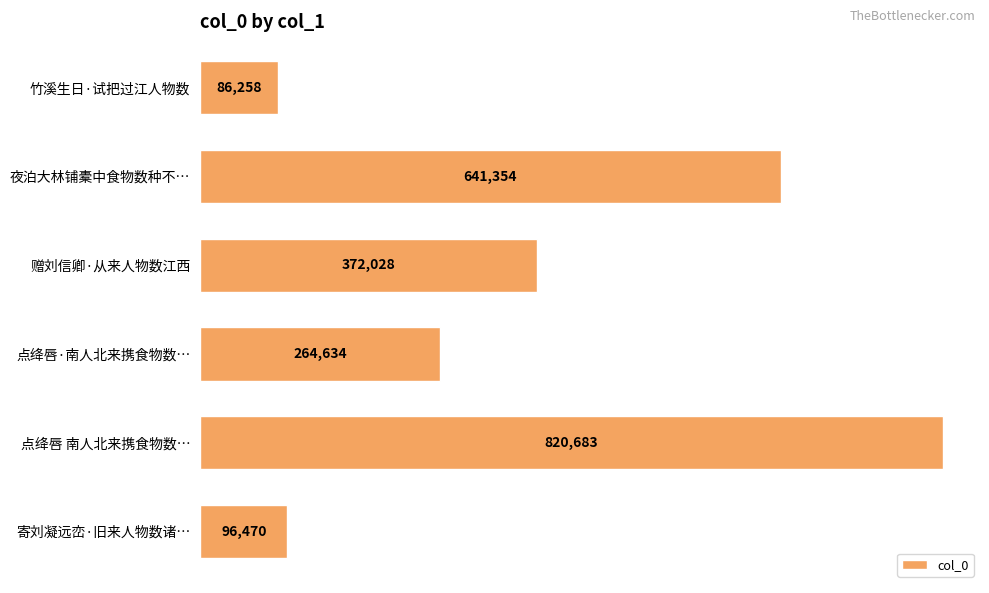

List the labels in order of value, largest first.

点绛唇 南人北来携食物数…, 夜泊大林铺橐中食物数种不…, 赠刘信卿·从来人物数江西, 点绛唇·南人北来携食物数…, 寄刘凝远峦·旧来人物数诸…, 竹溪生日·试把过江人物数